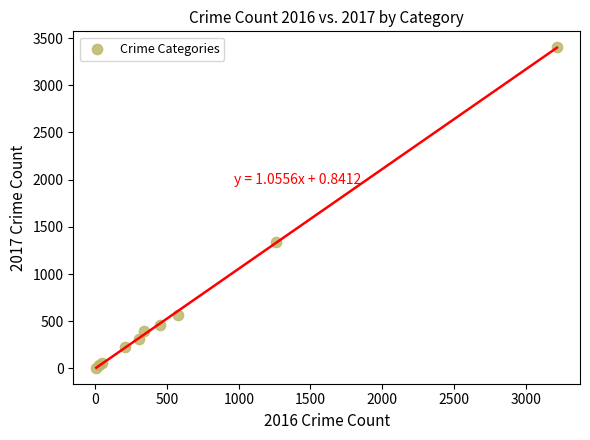

What Y value in the scatter plot is closest to 1705?

1339